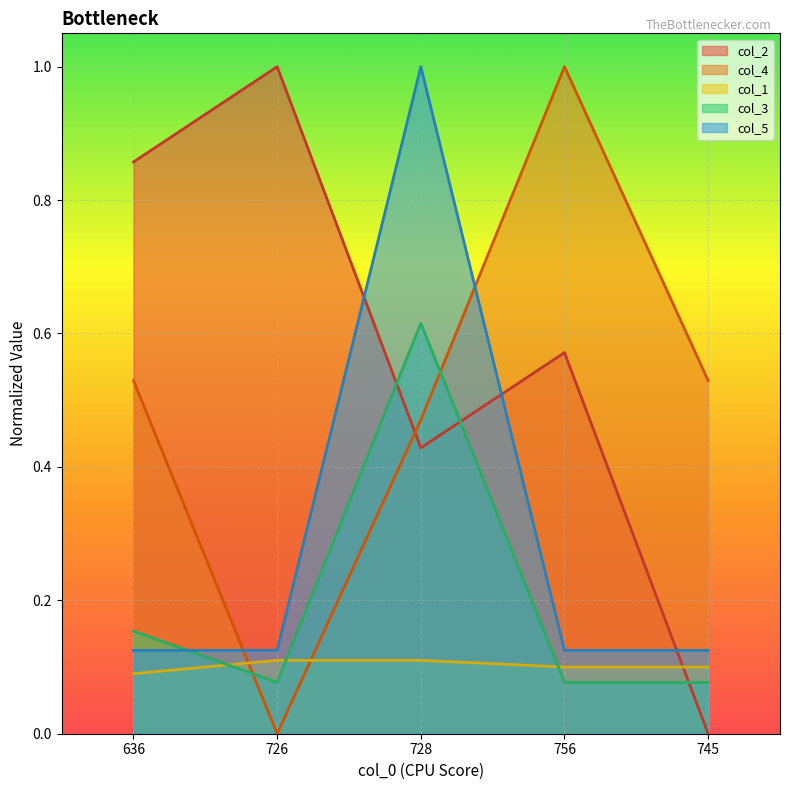

The col_4 series shows 1.0 at 756. True or false?

True